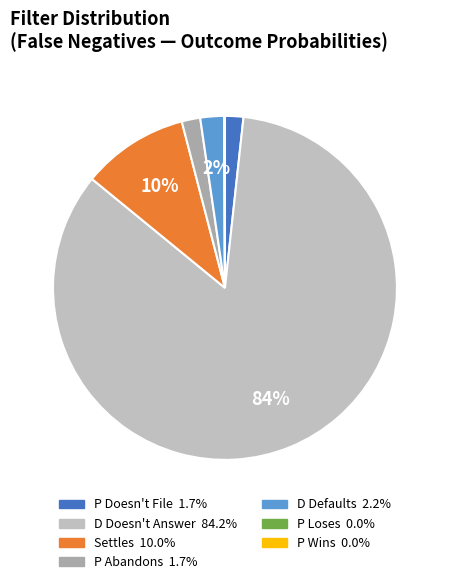

Is it true that P Loses is 1% of the pie?

False